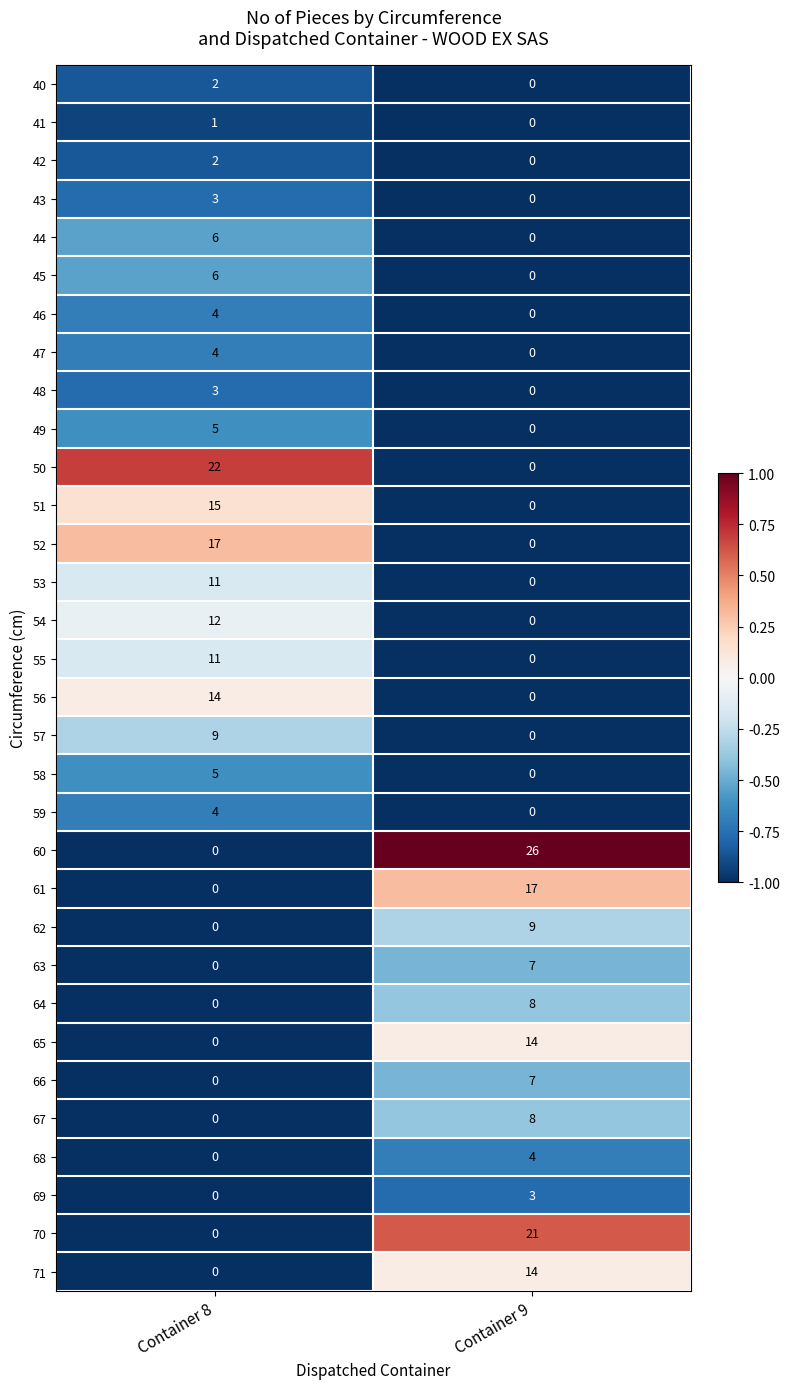

Where is 51 nearest to the value 7?

Container 9